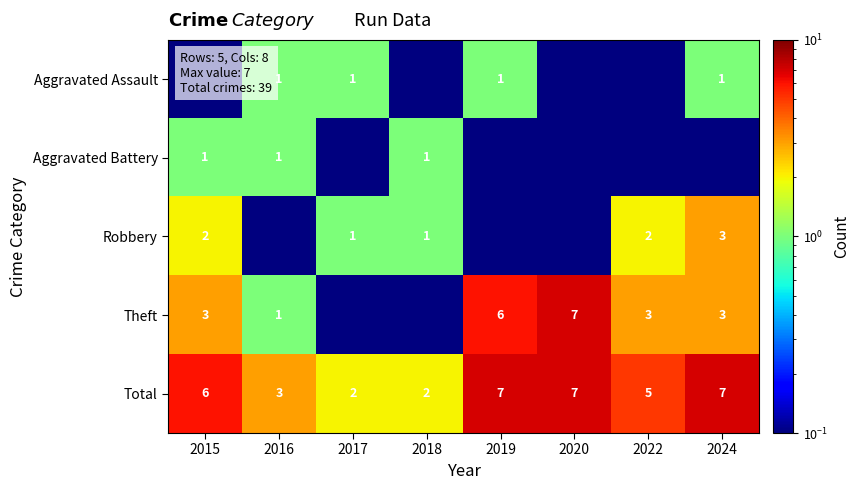

What is the sum of the Total values at 2019 and 2020?

14.0